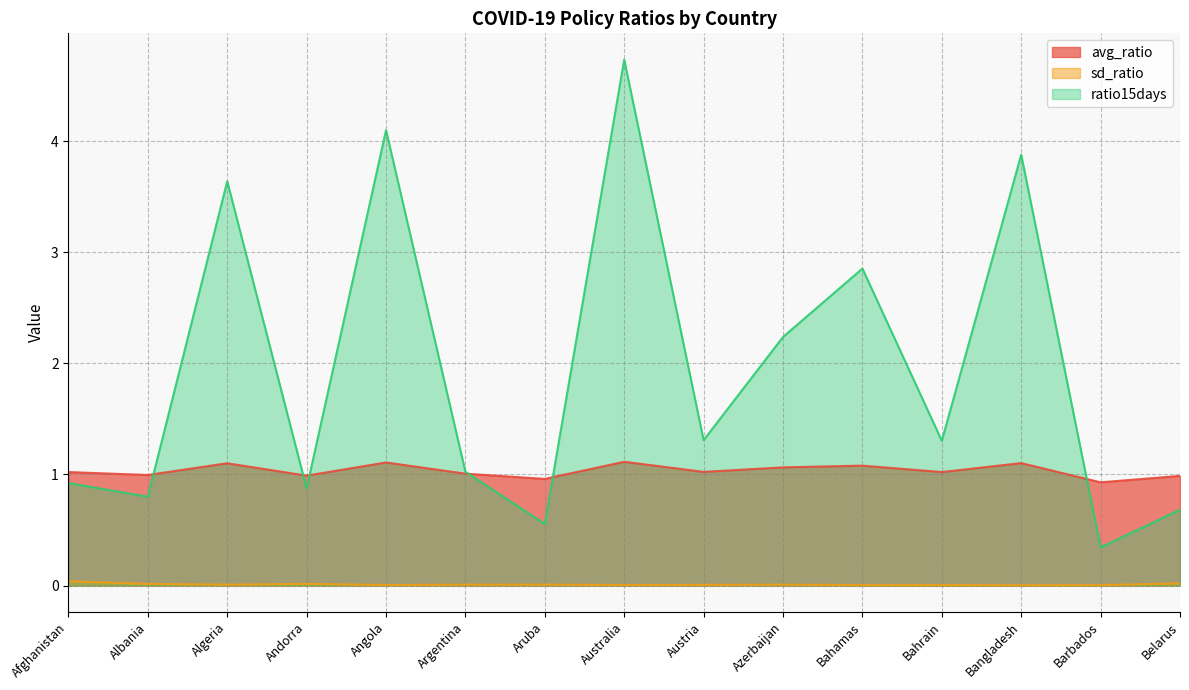

What is the sum of all avg_ratio values?

15.5